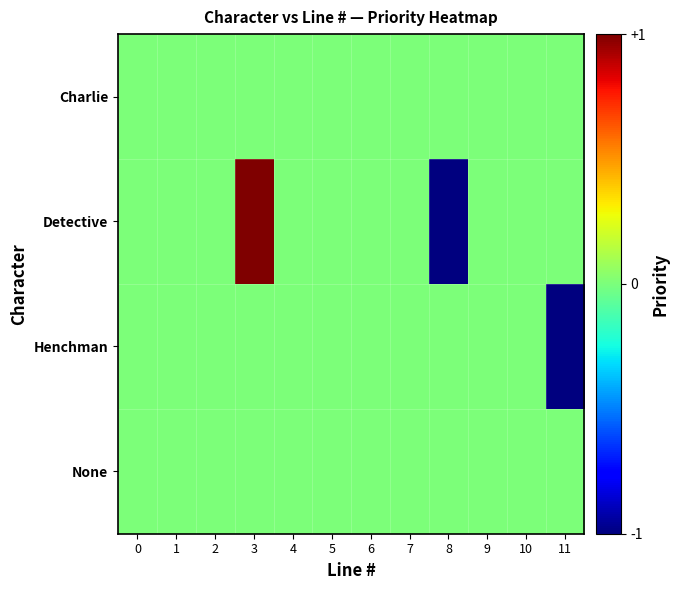

Reading right to left, transcribe all the data shown in this chart.

Charlie: 11=2	10=2	9=2	8=2	7=2	6=2	5=2	4=2	3=2	2=2	1=2	0=2
Detective: 11=2	10=2	9=2	8=1	7=2	6=2	5=2	4=2	3=3	2=2	1=2	0=2
Henchman: 11=1	10=2	9=2	8=2	7=2	6=2	5=2	4=2	3=2	2=2	1=2	0=2
None: 11=2	10=2	9=2	8=2	7=2	6=2	5=2	4=2	3=2	2=2	1=2	0=2